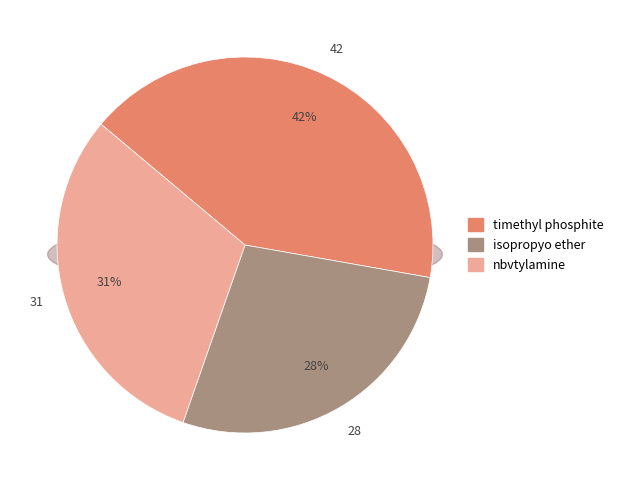

Combined, do nbvtylamine and isopropyo ether account for over 50%?

Yes